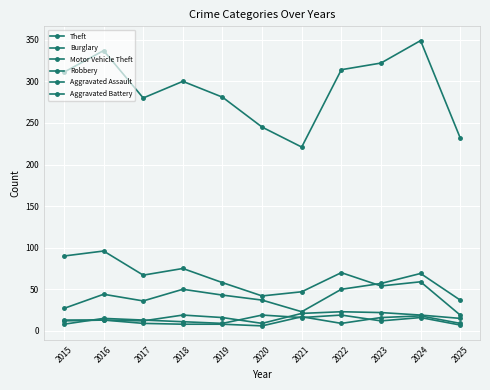

True or false: Theft and Aggravated Assault intersect in this chart.

False